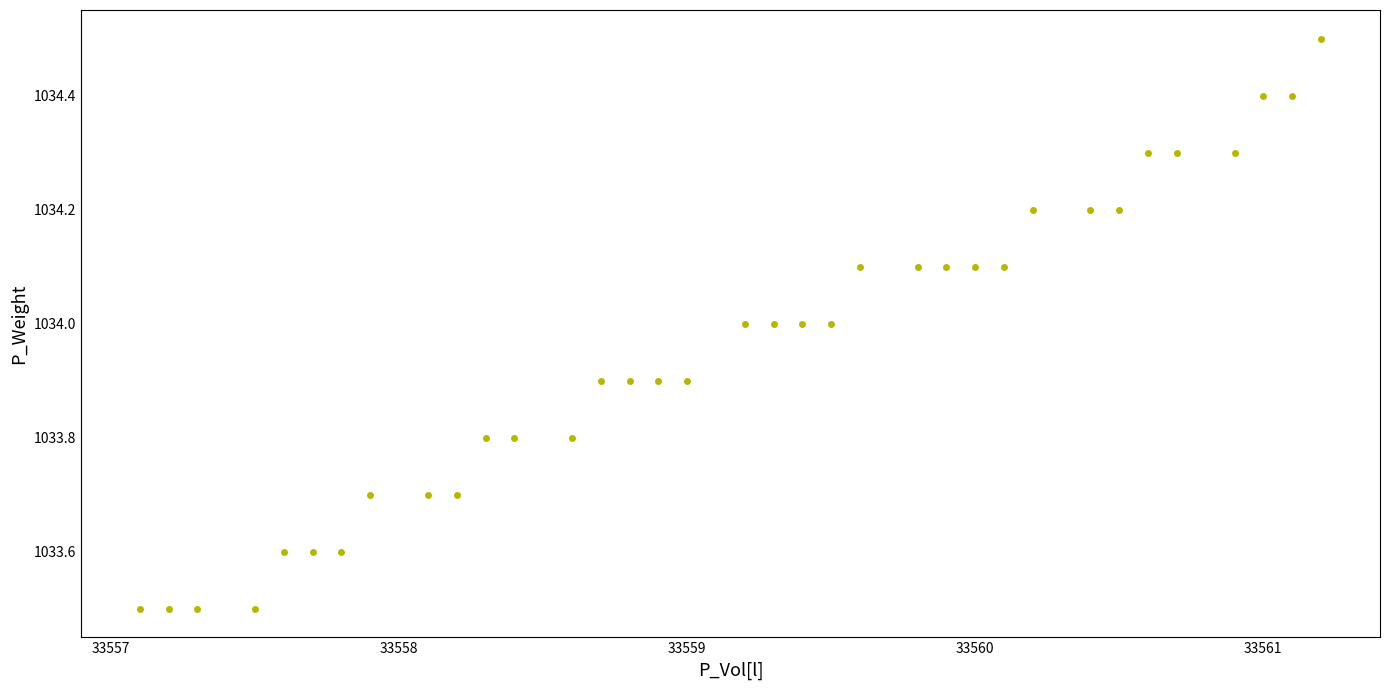

What is the range of Y values (max minus min)?

1.0